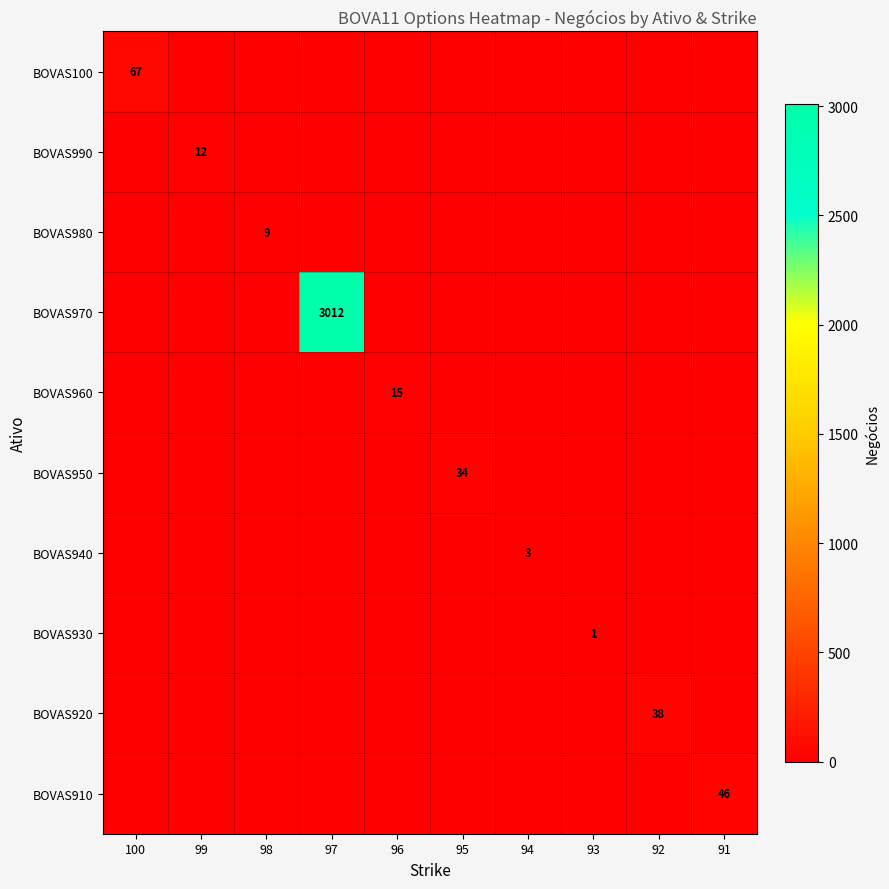

The BOVAS970 series shows 5038 at 97. True or false?

False